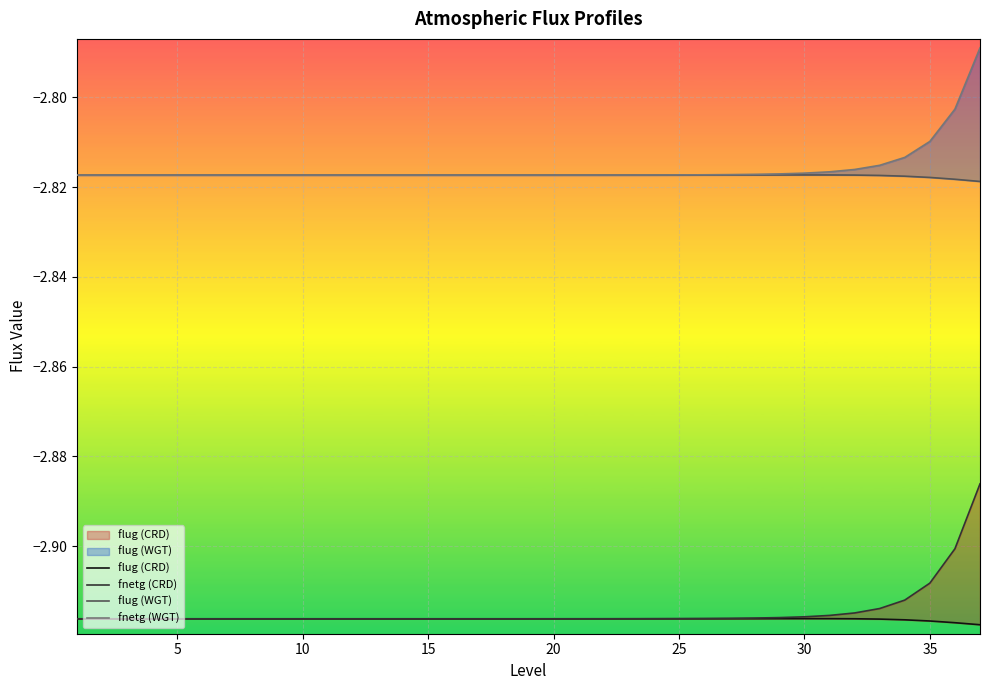

List the series in order of their peak value, highest first.

fnetg (WGT), flug (WGT), fnetg (CRD), flug (CRD)